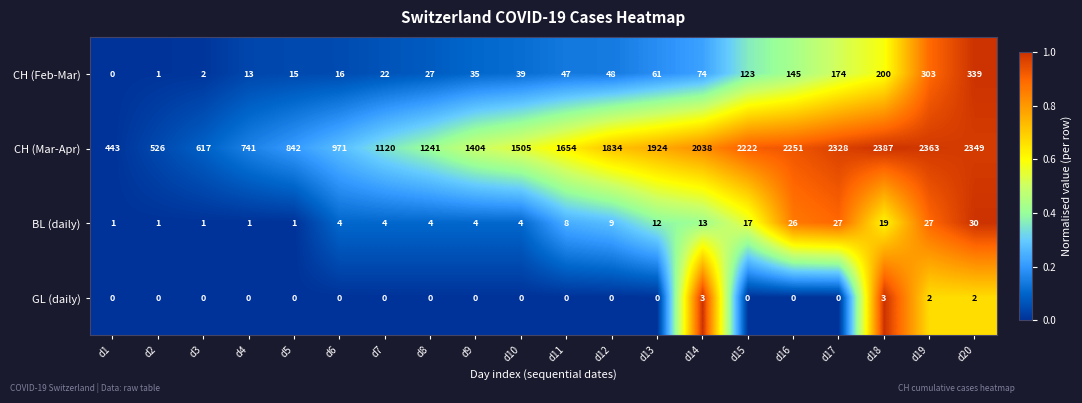

Is it true that BL (daily) equals 1 at d3?

True